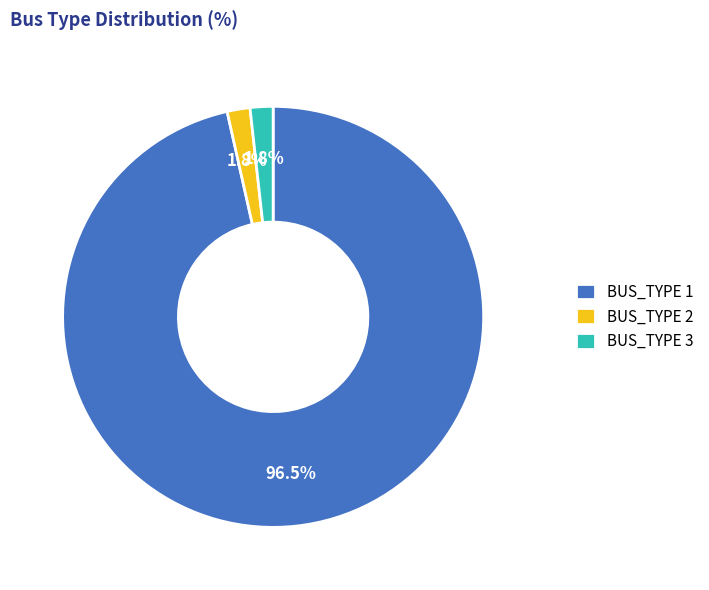

What percentage is the BUS_TYPE 2 slice, to the nearest percent?

2%